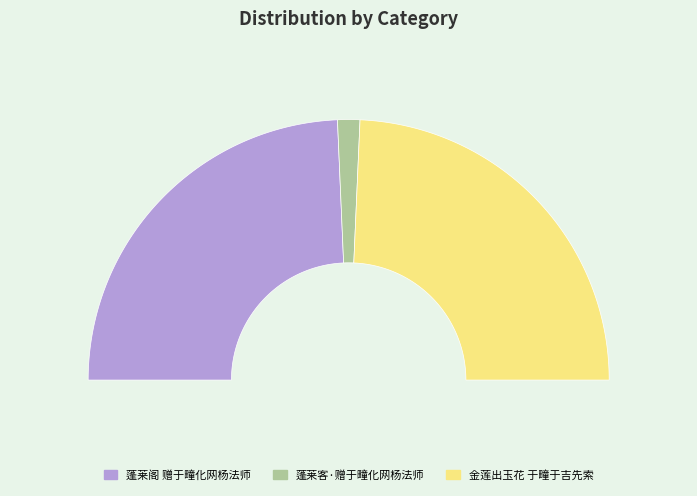

What portion of the pie excludes 蓬莱阁 赠于疃化网杨法师?

51.4%